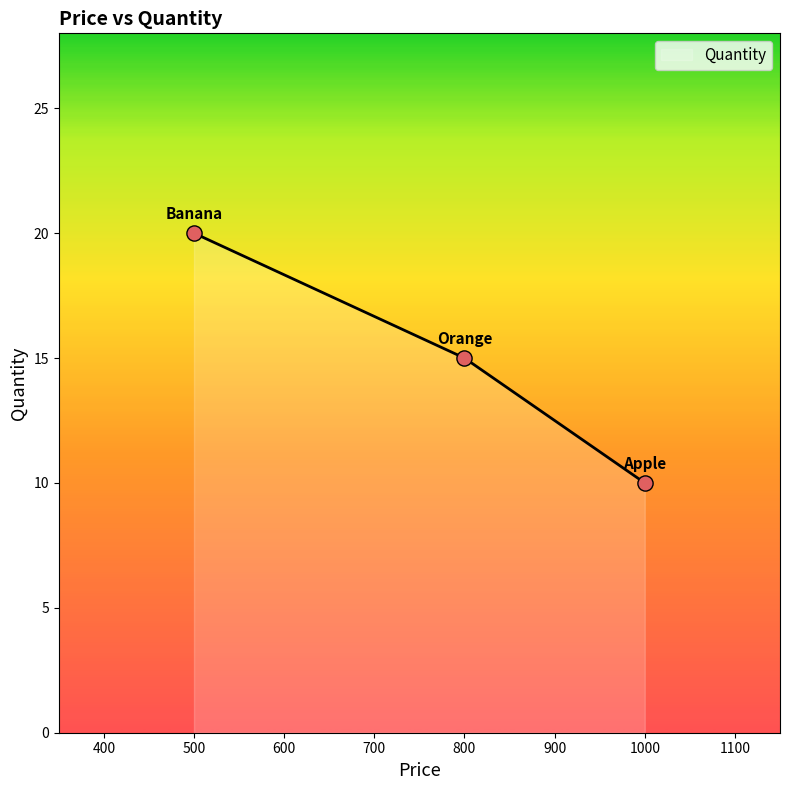

What is the change in value from 800 to 1000?

-5